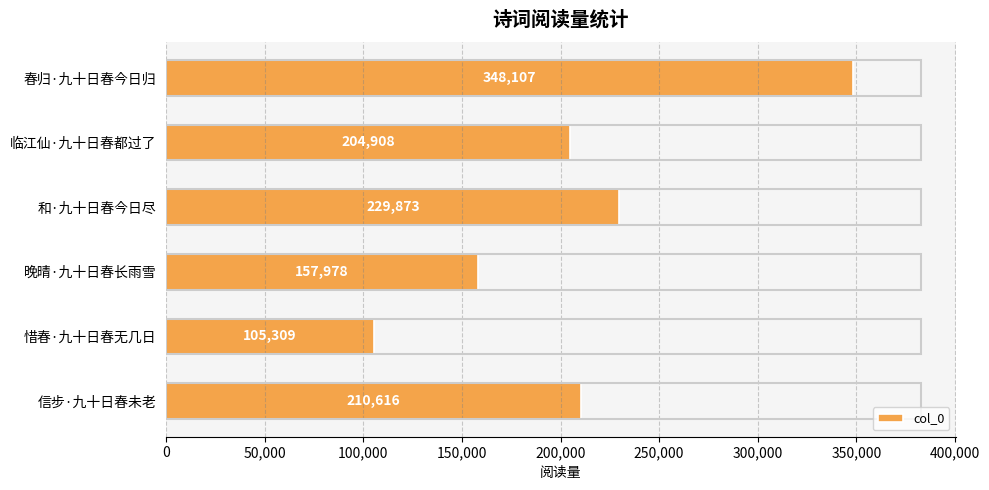

Where is the data nearest to the value 226708?

和·九十日春今日尽